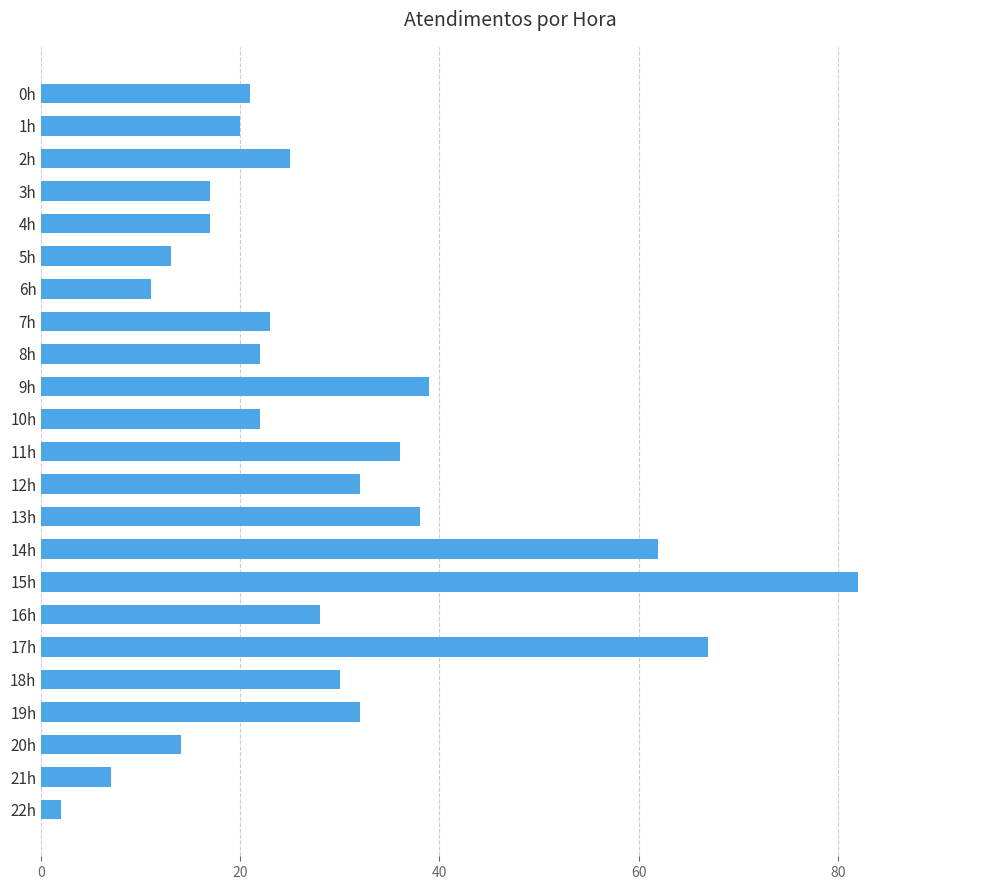

What is the sum of all values?

660